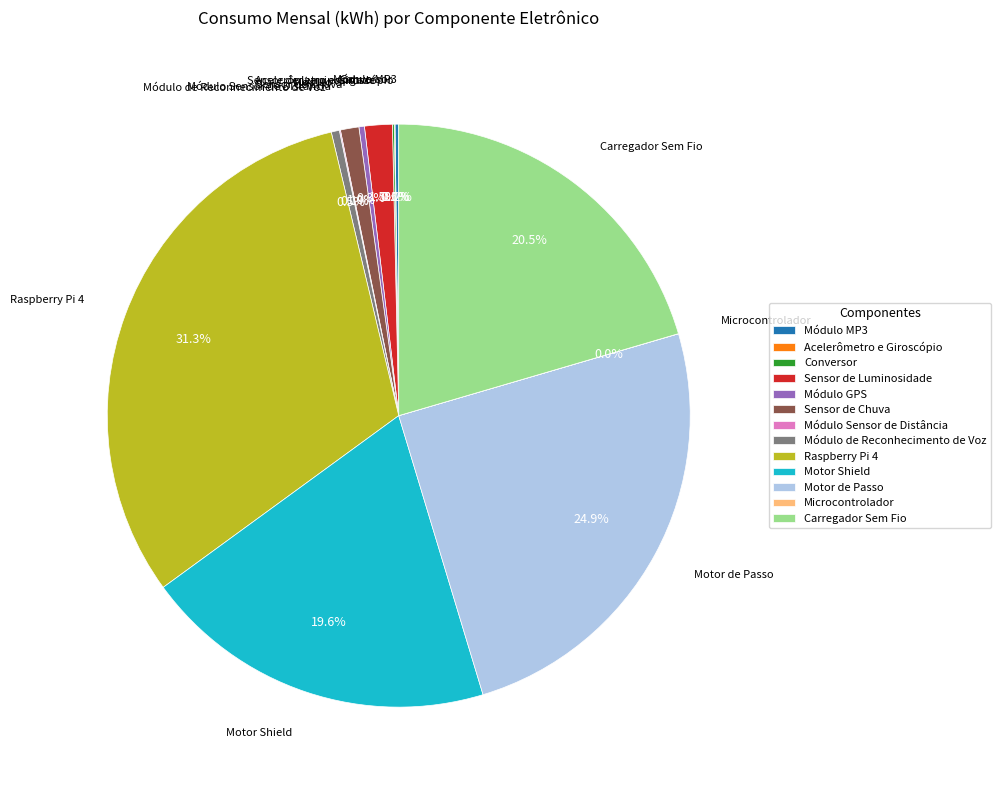

Approximately how many times larger is the value at Motor de Passo compared to Carregador Sem Fio?

1.2